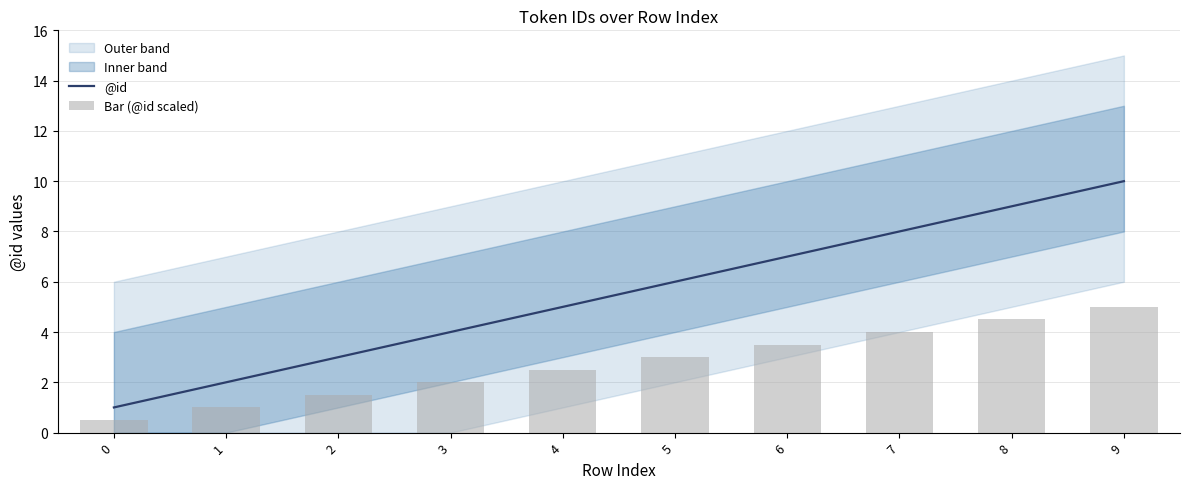

What is the total value across all series at 2?

4.5